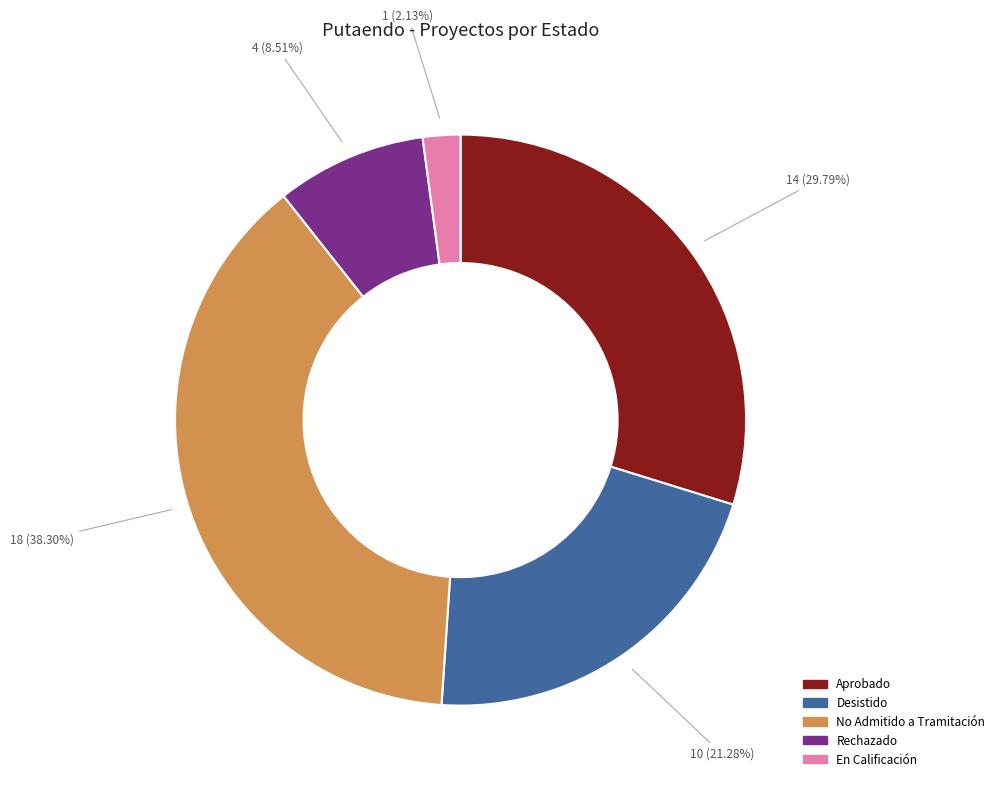

Which category has the biggest portion of the pie?

No Admitido a Tramitación